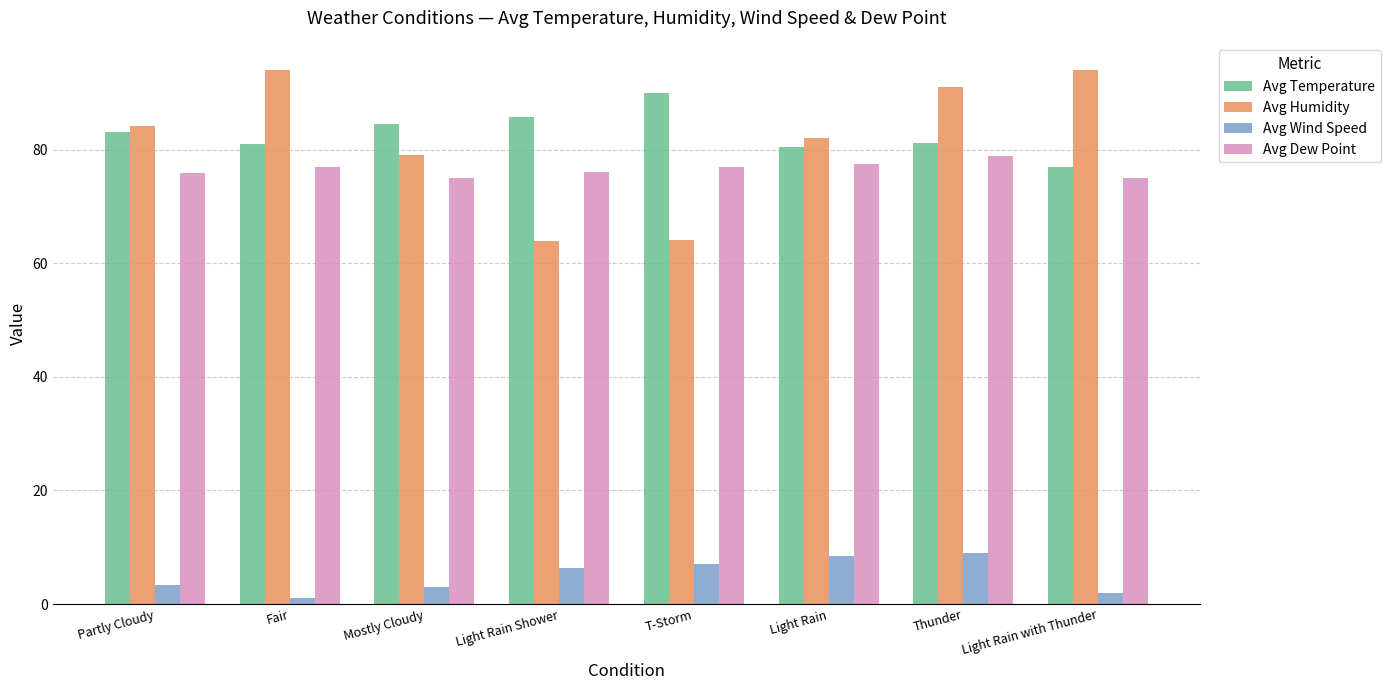

At which category does the chart reach its minimum across all series?

Fair